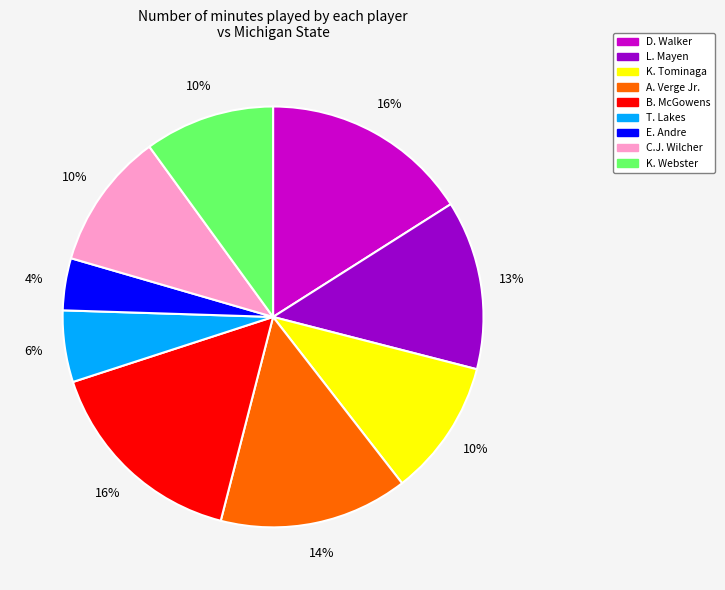

To the nearest percent, what is the difference between the B. McGowens and T. Lakes slice percentages?

10%